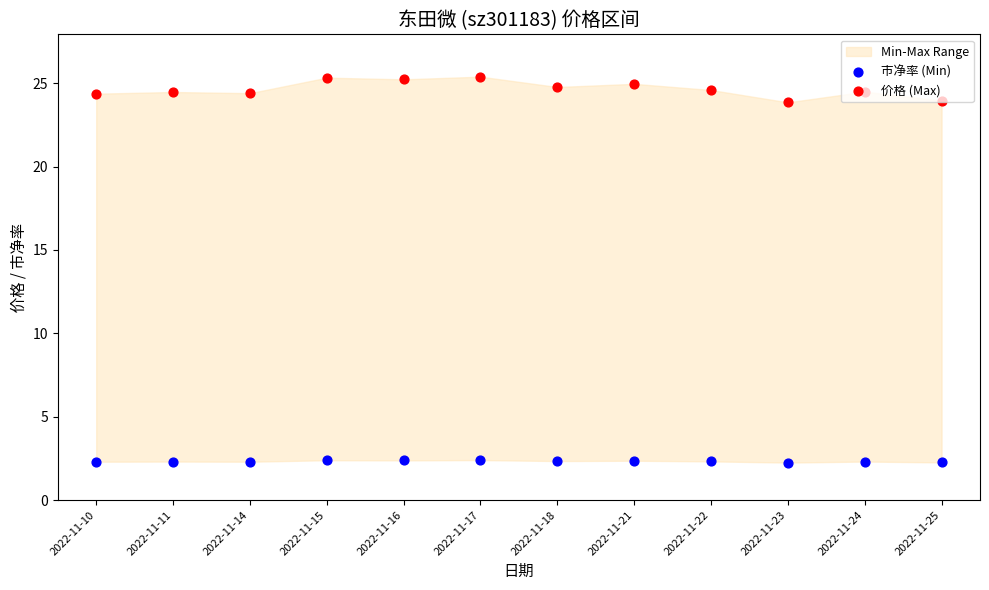

Is the value of 价格 (Max) at 2022-11-16 greater than the value of 市净率 (Min) at 2022-11-21?

Yes